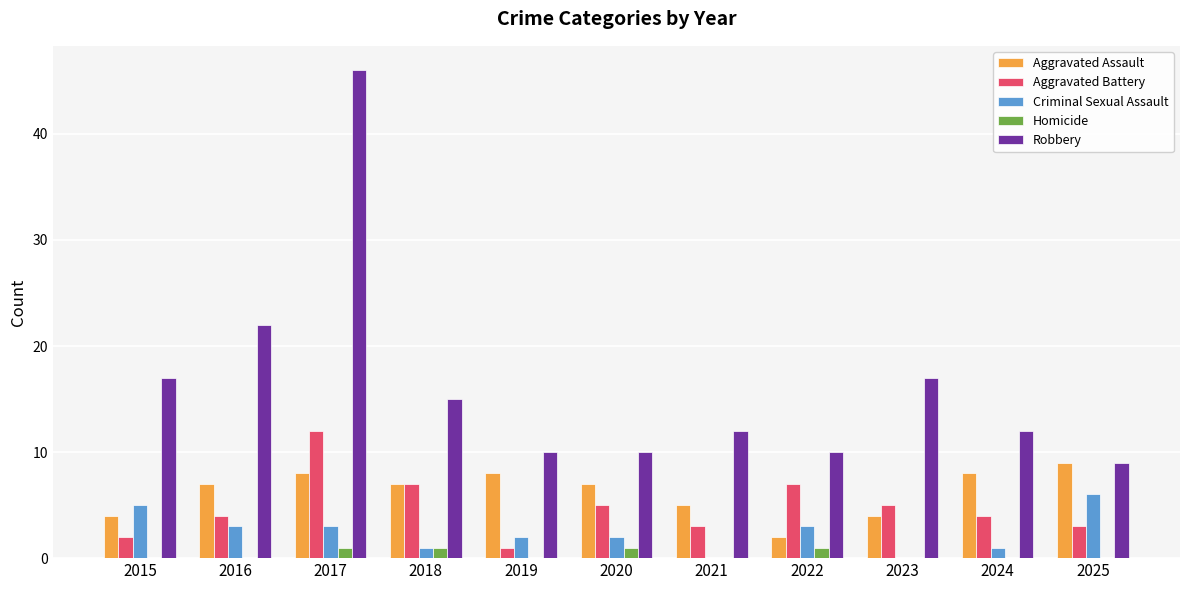

Are the bars horizontal?

No